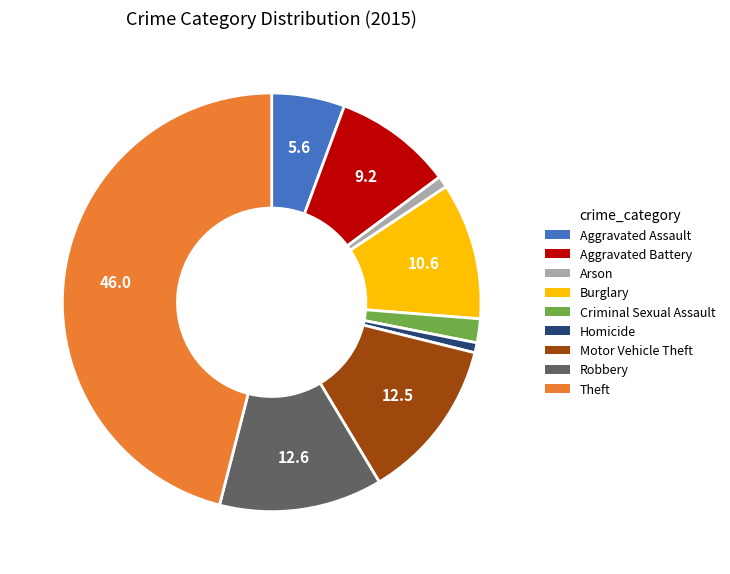

Combined, do Theft and Criminal Sexual Assault account for over 50%?

No